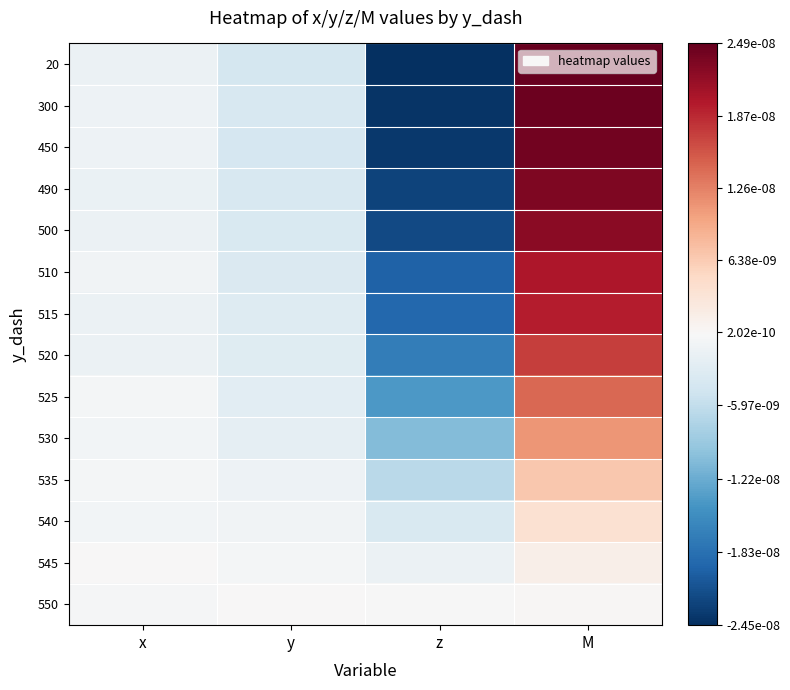

Which series changed the most between z and M?

20